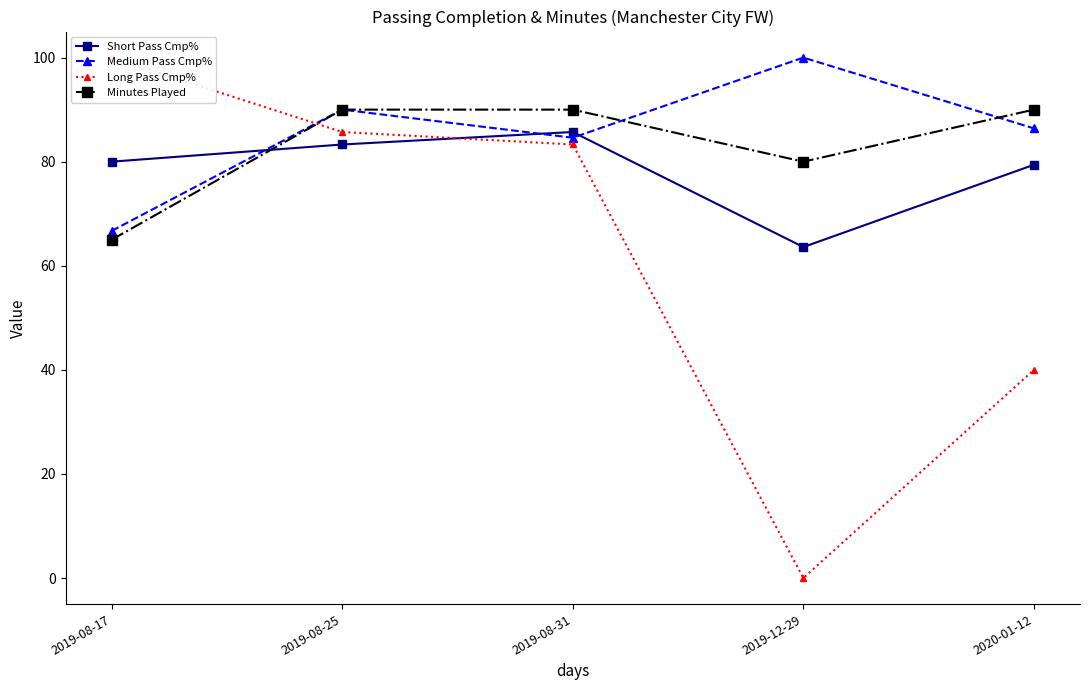

What is the total value across all series at 2019-08-17?

311.7